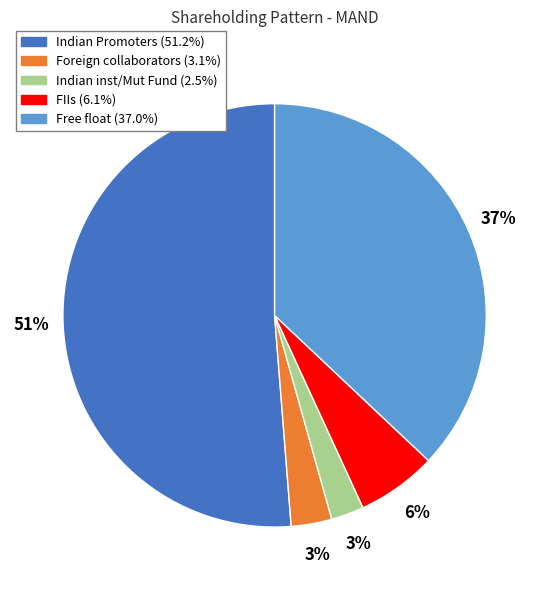

Is there a majority slice in this chart?

Yes